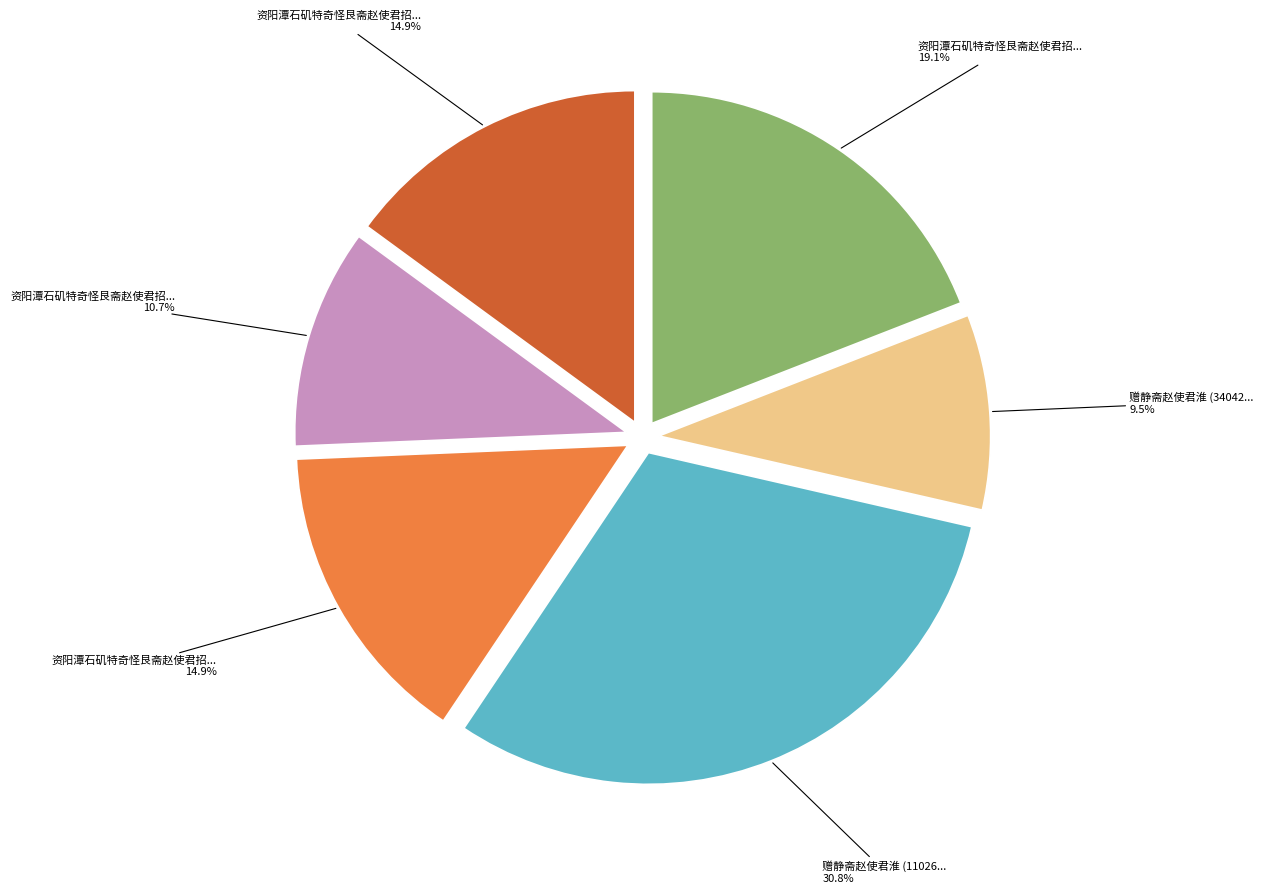

Is there any slice that represents more than half of the pie?

No